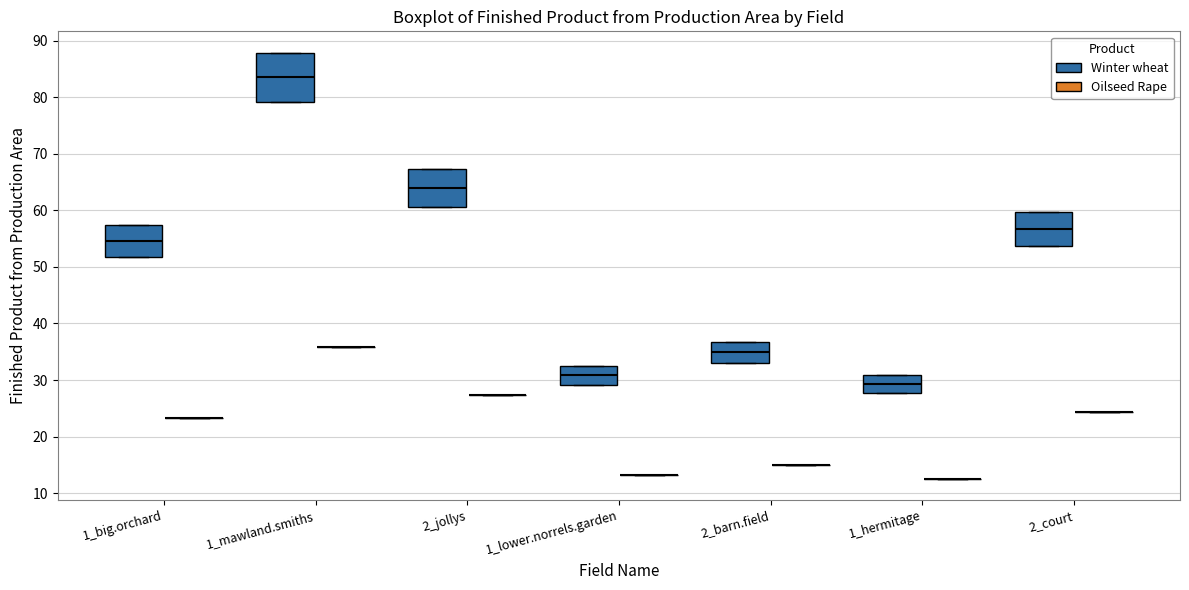

Reading left to right, read every box against the y-axis: the position of its median line, the range the box covers, and the ends of its whiskers. The values are not printed on the chart, so give them approximately, as read against the axis.

1_big.orchard (Winter wheat): median 55, box 52 to 57, whiskers 52 to 57
1_big.orchard (Oilseed Rape): box collapsed to a line at 23, whiskers 23 to 23
1_mawland.smiths (Winter wheat): median 83, box 79 to 88, whiskers 79 to 88
1_mawland.smiths (Oilseed Rape): box collapsed to a line at 36, whiskers 36 to 36
2_jollys (Winter wheat): median 64, box 61 to 67, whiskers 61 to 67
2_jollys (Oilseed Rape): box collapsed to a line at 27, whiskers 27 to 27
1_lower.norrels.garden (Winter wheat): median 31, box 29 to 32, whiskers 29 to 32
1_lower.norrels.garden (Oilseed Rape): box collapsed to a line at 13, whiskers 13 to 13
2_barn.field (Winter wheat): median 35, box 33 to 37, whiskers 33 to 37
2_barn.field (Oilseed Rape): box collapsed to a line at 15, whiskers 15 to 15
1_hermitage (Winter wheat): median 29, box 28 to 31, whiskers 28 to 31
1_hermitage (Oilseed Rape): box collapsed to a line at 13, whiskers 13 to 13
2_court (Winter wheat): median 57, box 54 to 60, whiskers 54 to 60
2_court (Oilseed Rape): box collapsed to a line at 24, whiskers 24 to 24